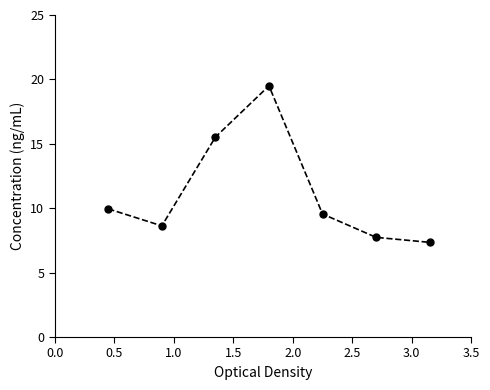

Does the chart have visible grid lines?

No